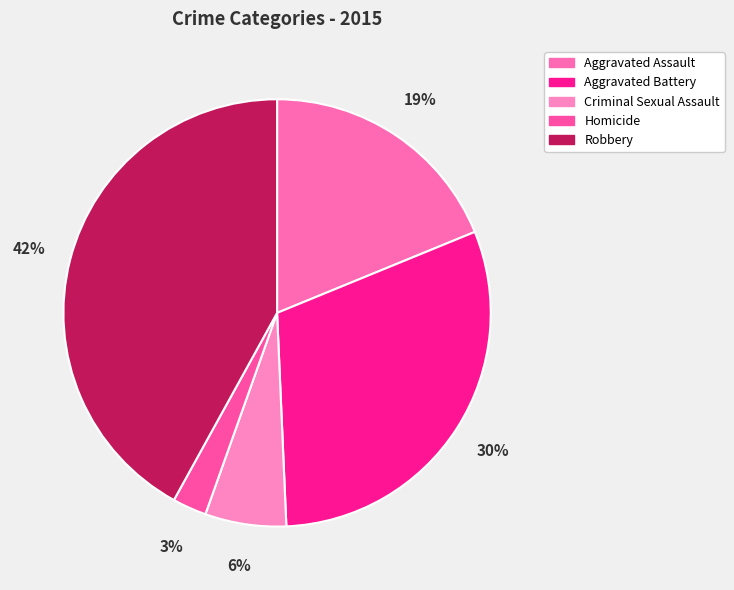

To the nearest percent, what is the difference between the Criminal Sexual Assault and Aggravated Assault slice percentages?

13%